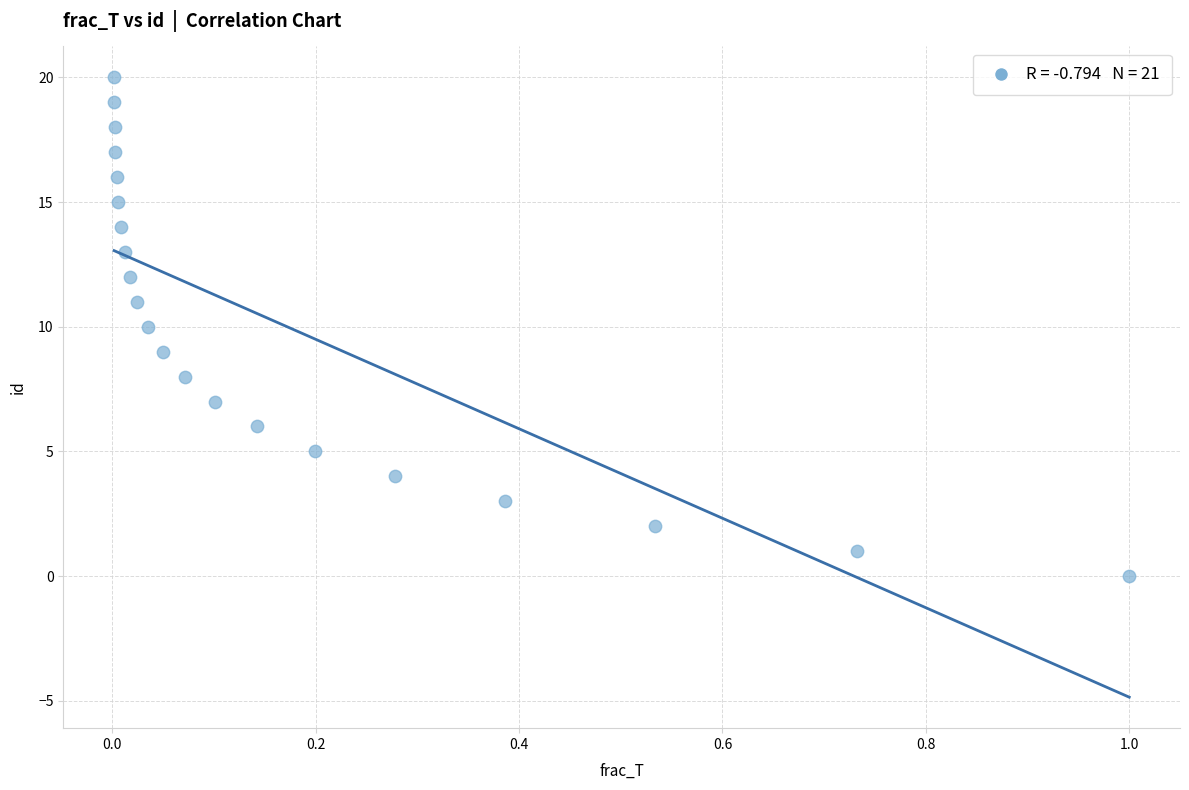

What is the range of Y values (max minus min)?

20